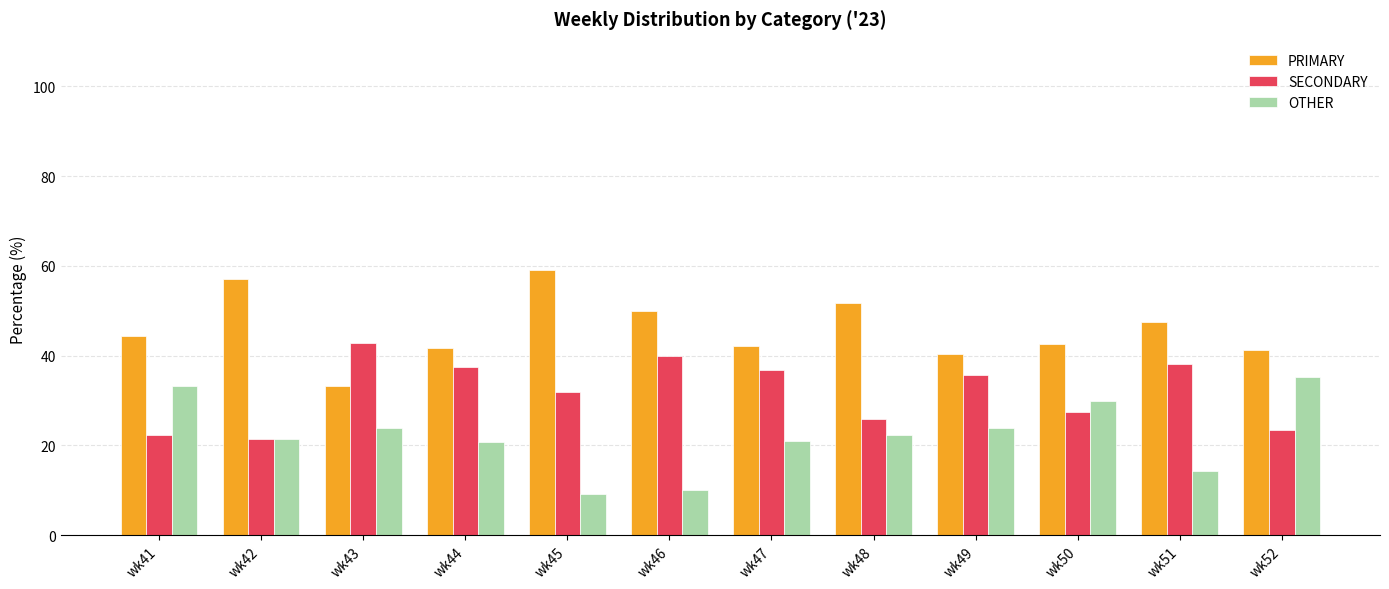

What is the difference between the highest and lowest values at wk46?

40.0